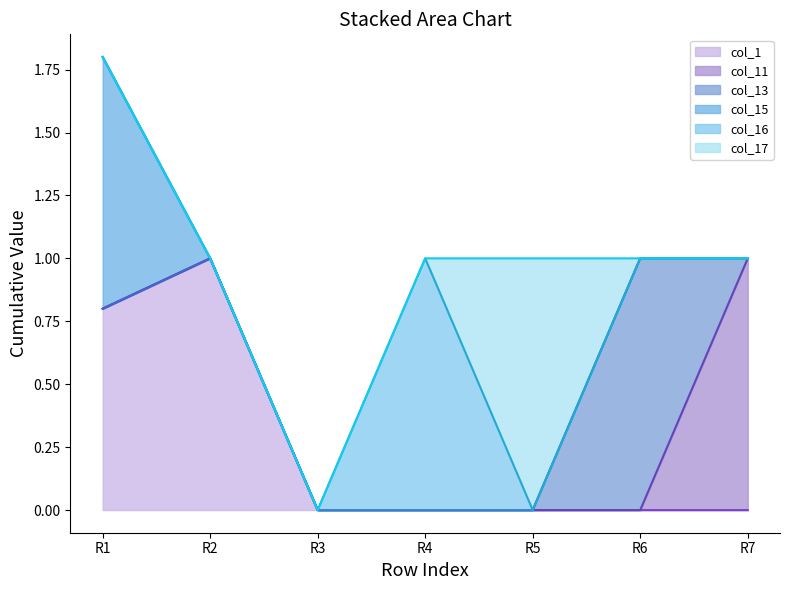

The col_1 series shows 0.0 at 0.0. True or false?

True